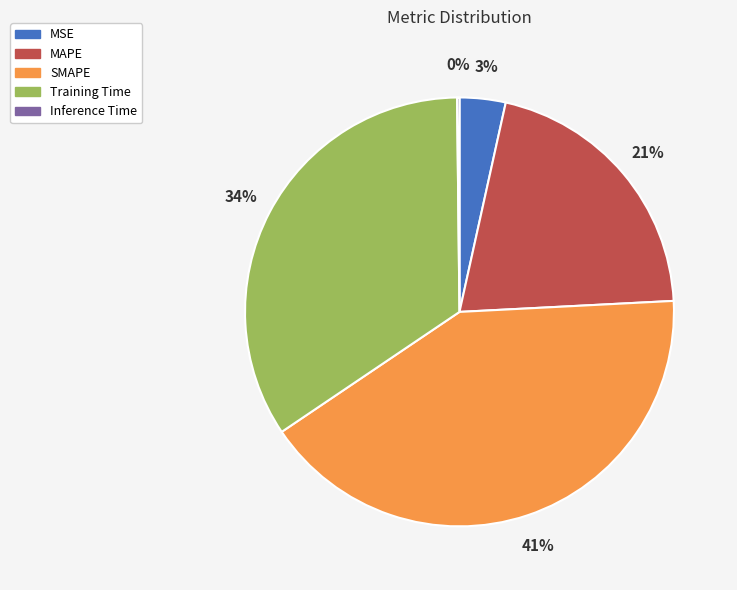

To the nearest percent, what percentage of the pie is Training Time?

34%